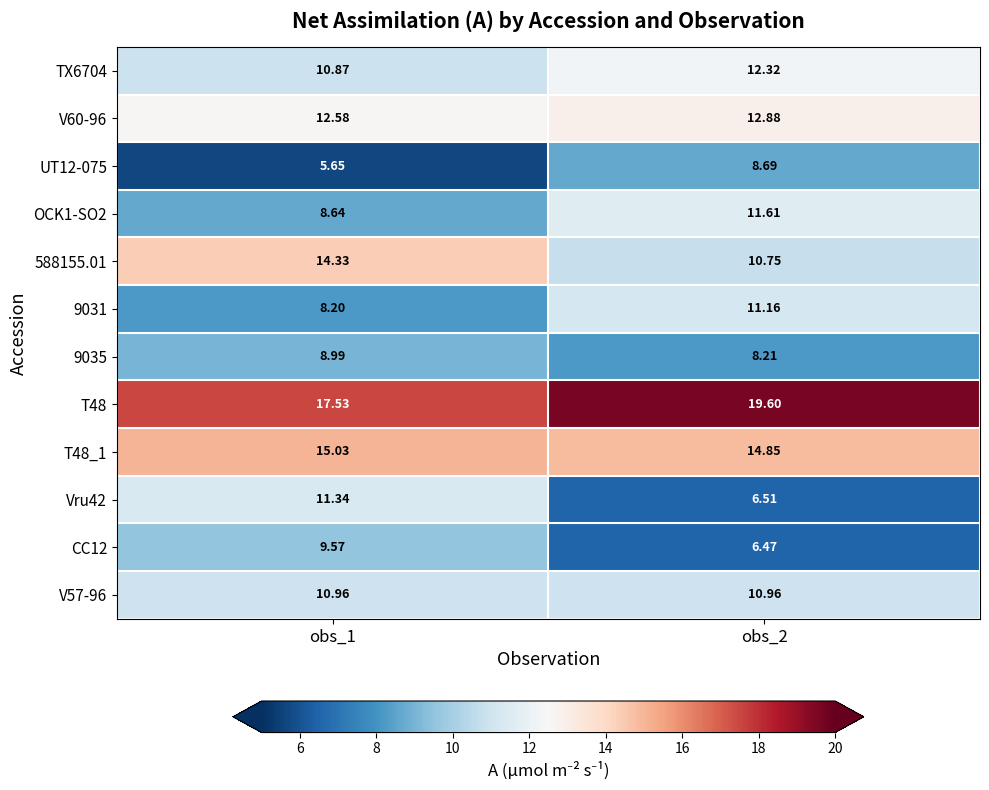

What is the difference between the highest and lowest values at obs_2?

13.1